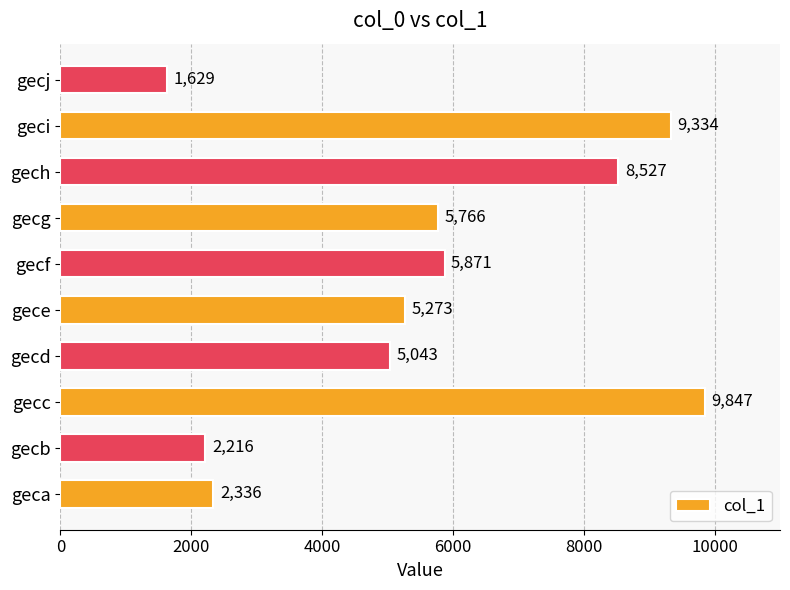

Between gecc and gech, which is larger?

gecc